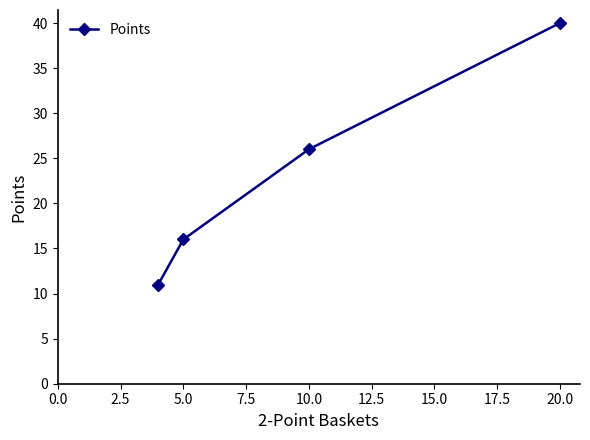

What is the average value?

23